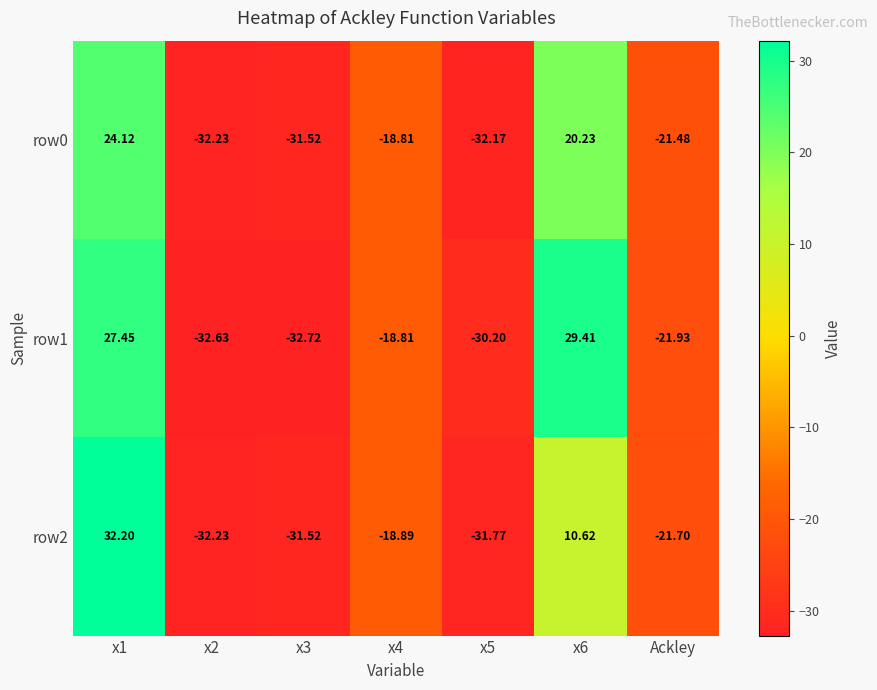

Which series has the widest spread of values?

row2